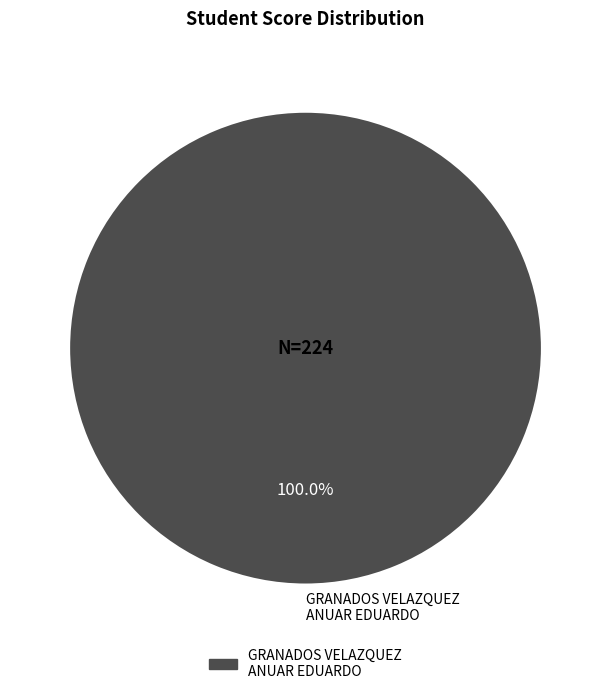

What is the total percentage of GRANADOS VELAZQUEZ ANUAR EDUARDO and SANTIAGO MORALES GABRIEL?

100.0%